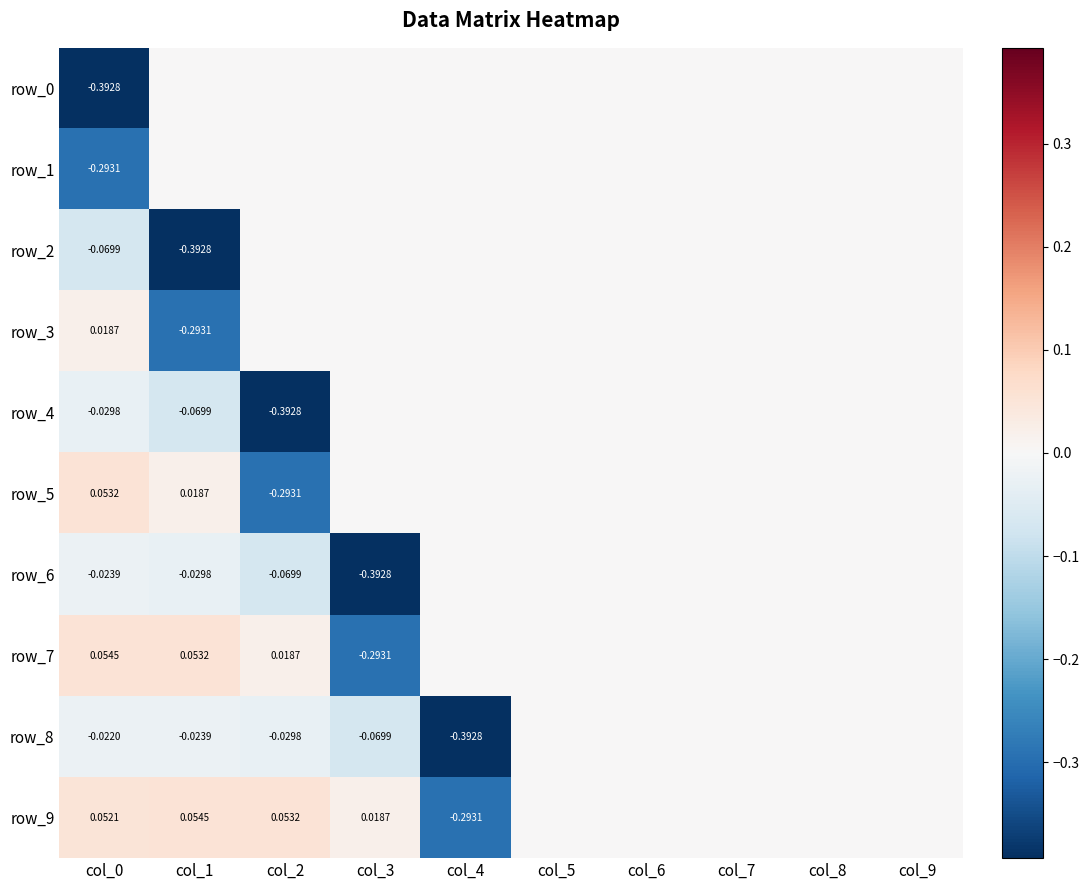

What is the total value across all series at col_3?

-0.7